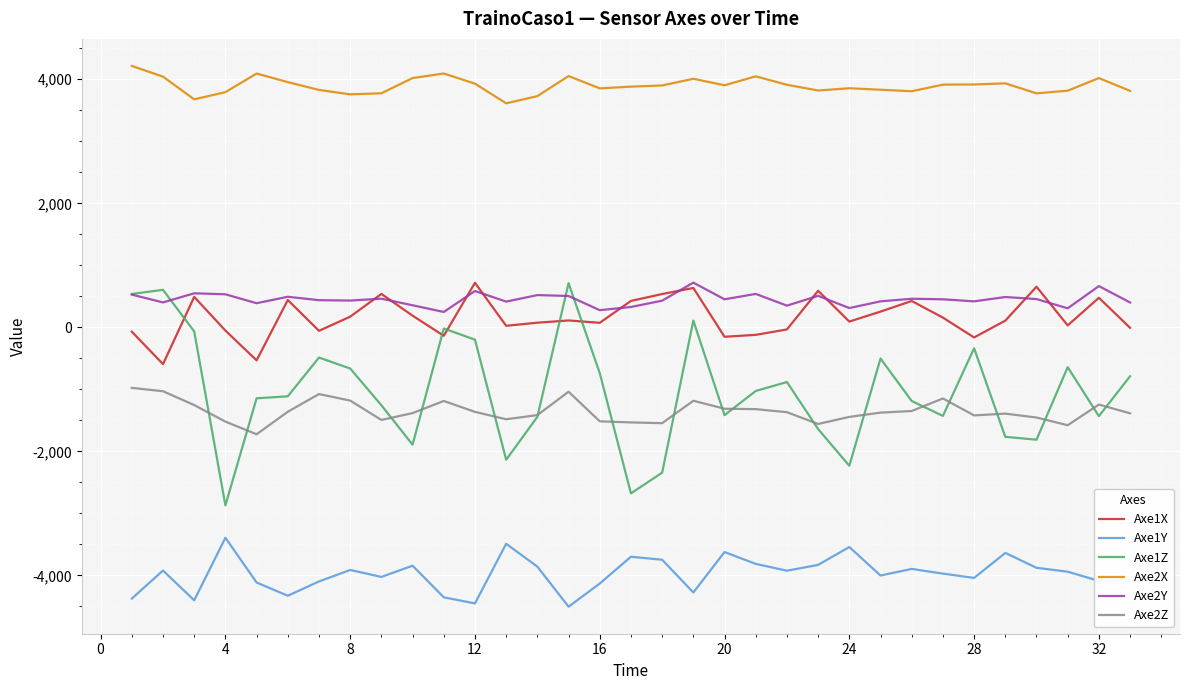

Which series has the widest spread of values?

Axe1Z